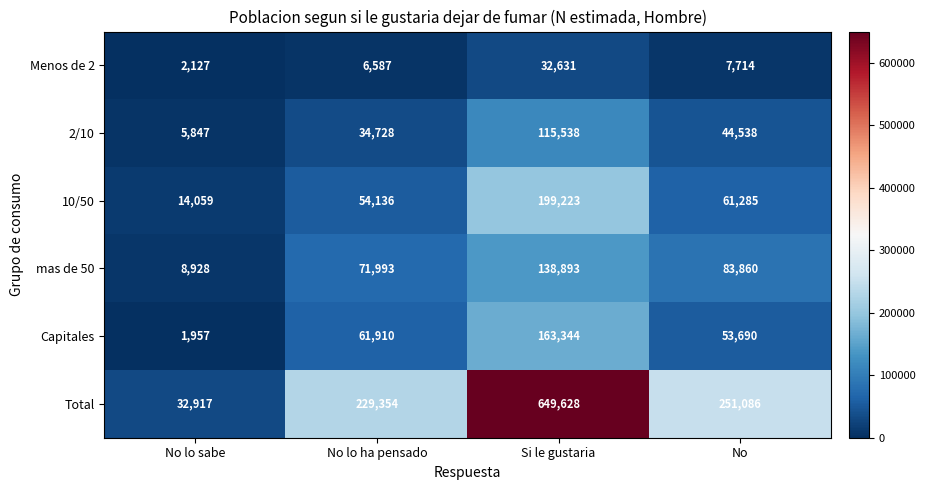

Between No lo sabe and No, which series saw the biggest shift?

Total